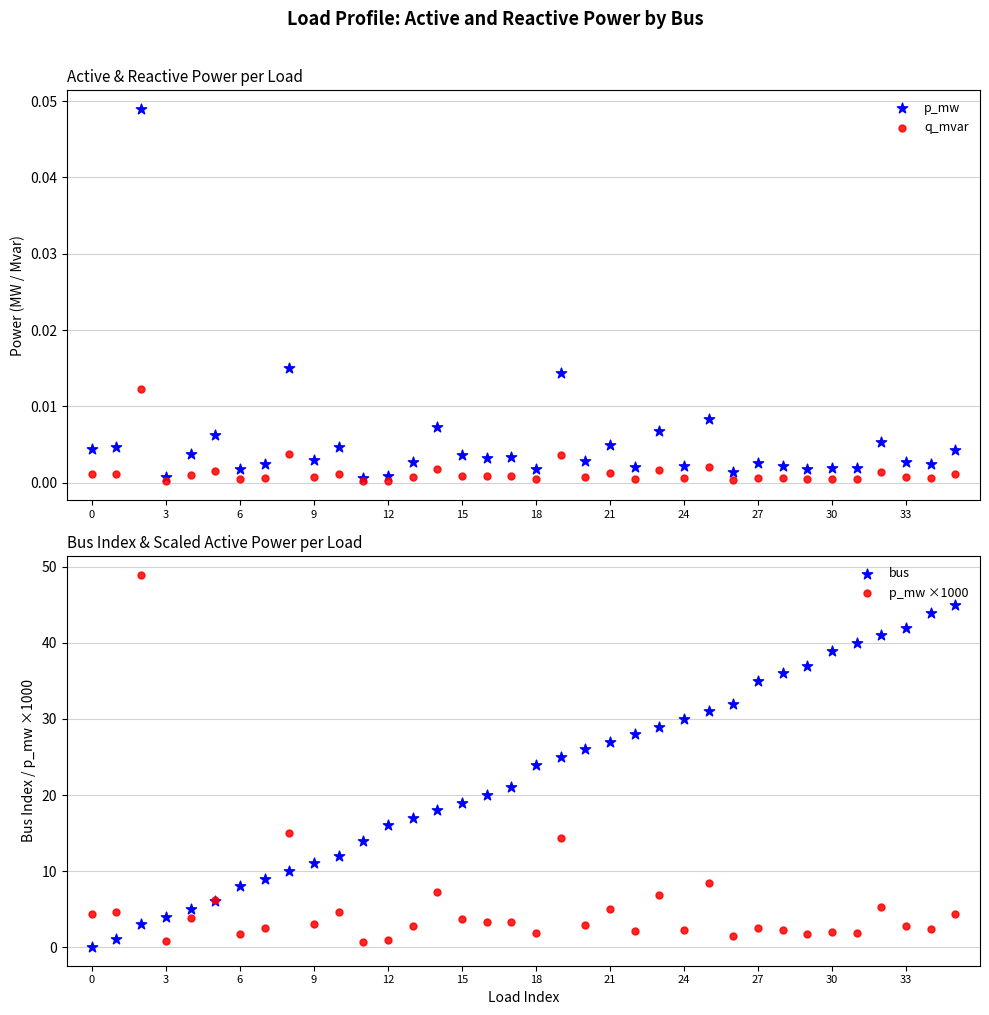

What are all the series names shown in the legend?

p_mw, q_mvar, bus, p_mw ×1000